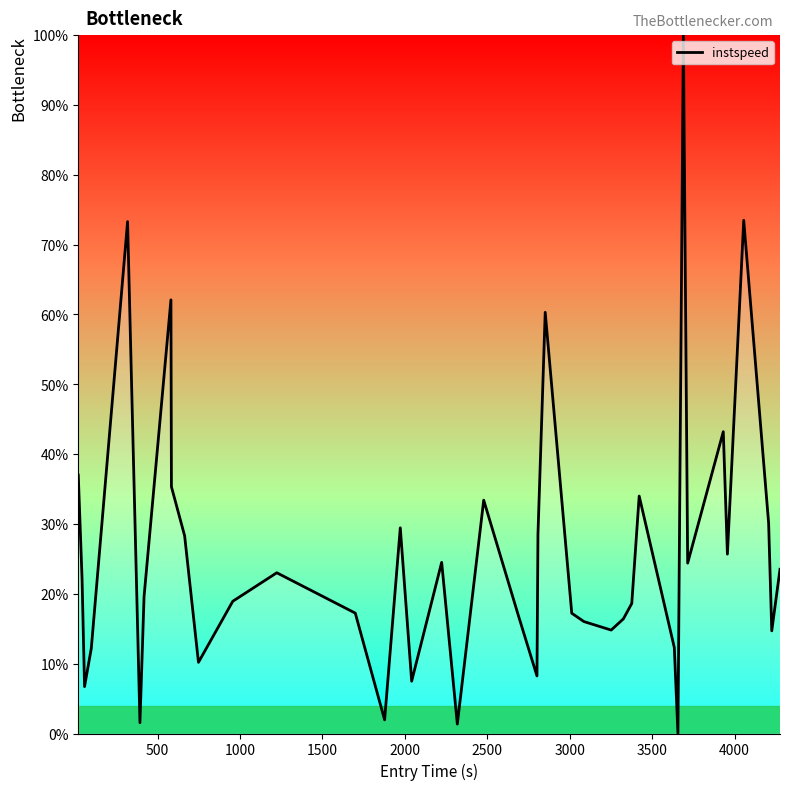

What is the difference between the maximum and minimum values?

100.0